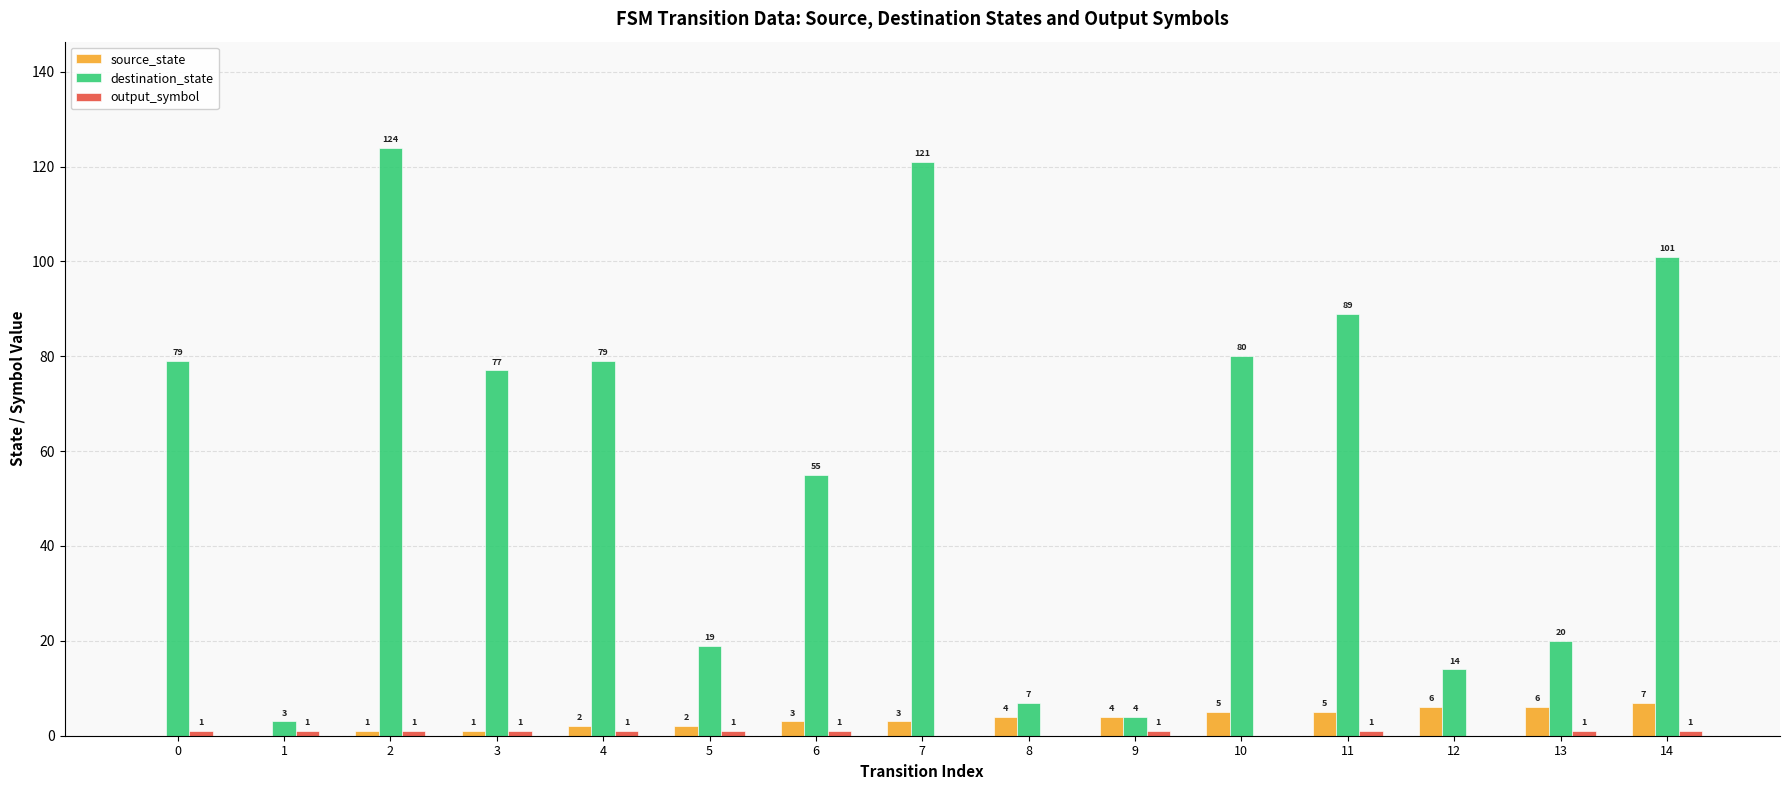

Is the value of destination_state at 7 greater than the value of source_state at 11?

Yes